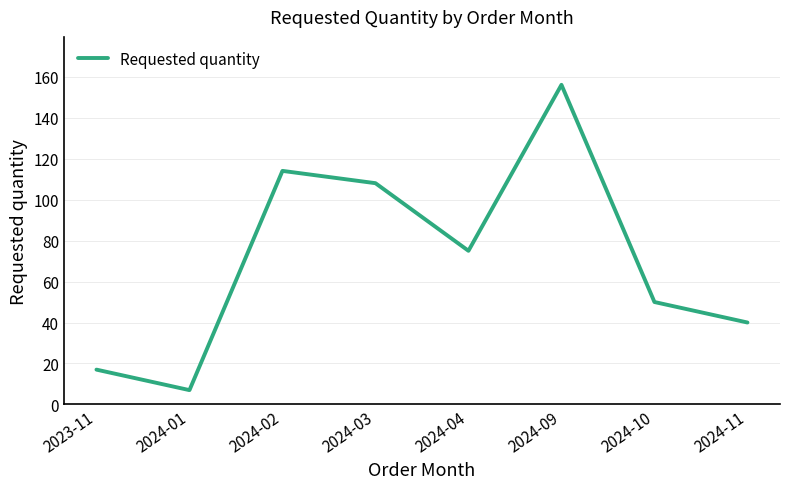

True or false: the data shows 156 at 2024-09.

True